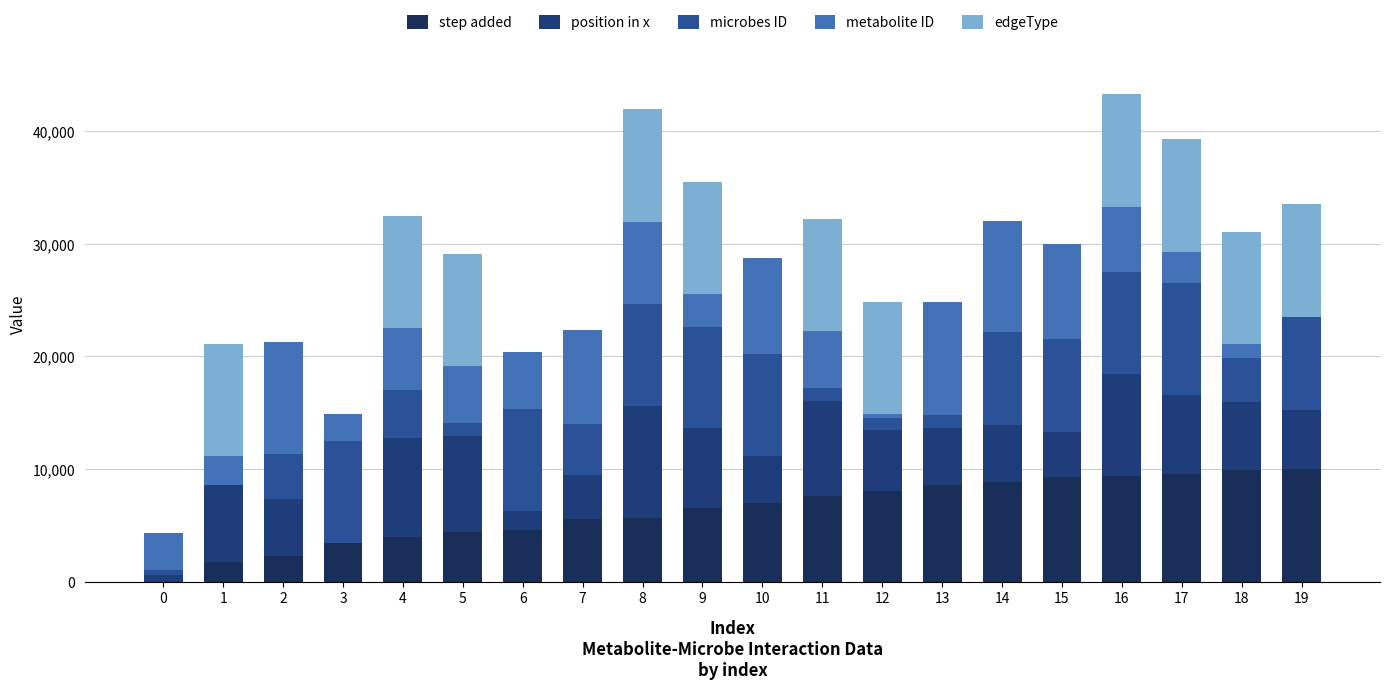

How many series are shown in this chart?

5